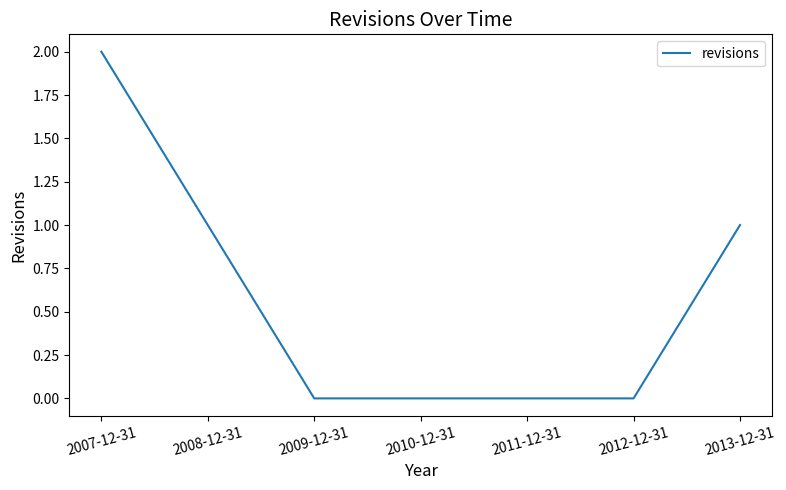

Reading left to right, what are all the values shown in this chart?

2007-12-31=2	2008-12-31=1	2009-12-31=0	2010-12-31=0	2011-12-31=0	2012-12-31=0	2013-12-31=1